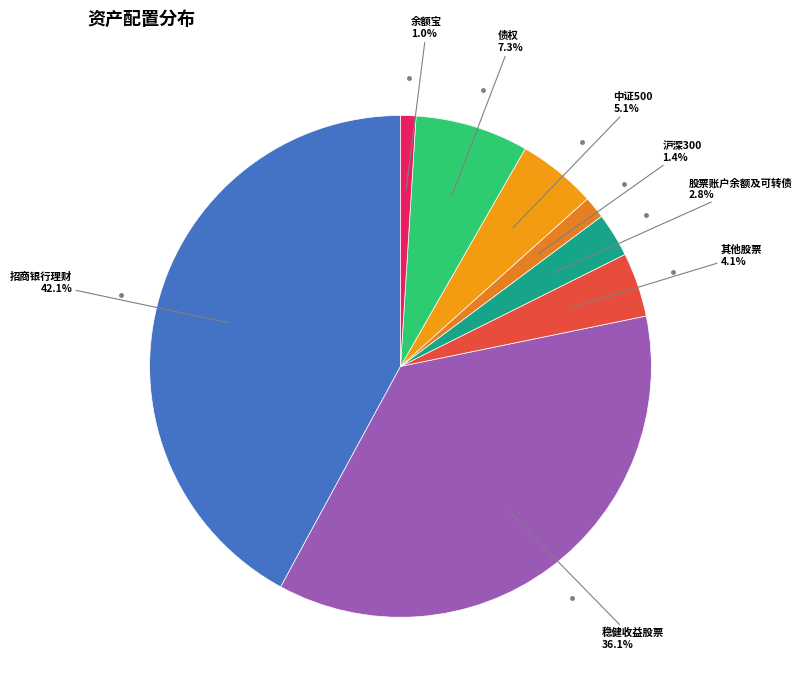

What percentage is the 其他股票 slice, to the nearest percent?

4%